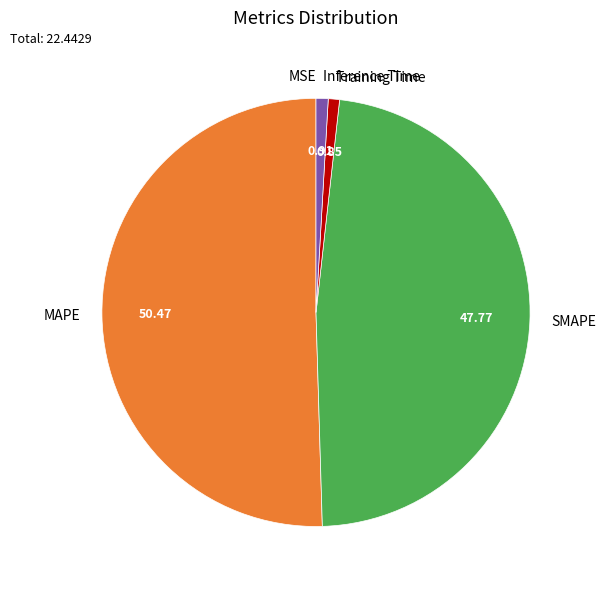

Which slice is the largest?

MAPE